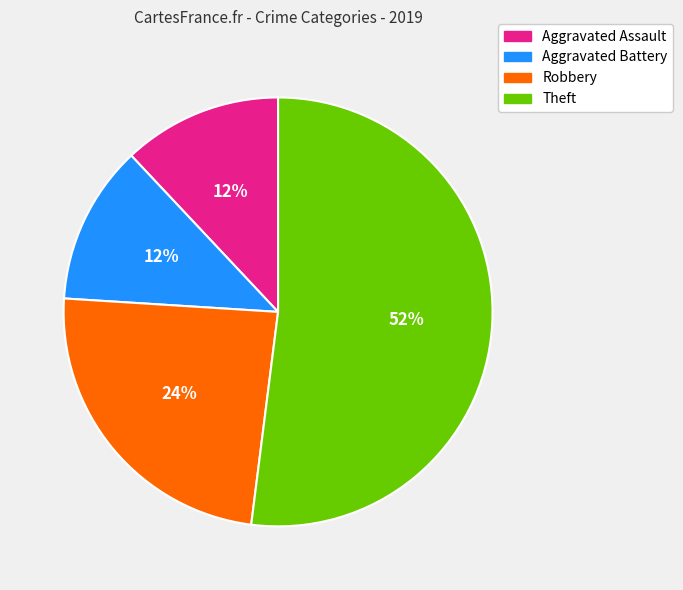

Combined, do Robbery and Aggravated Battery account for over 50%?

No